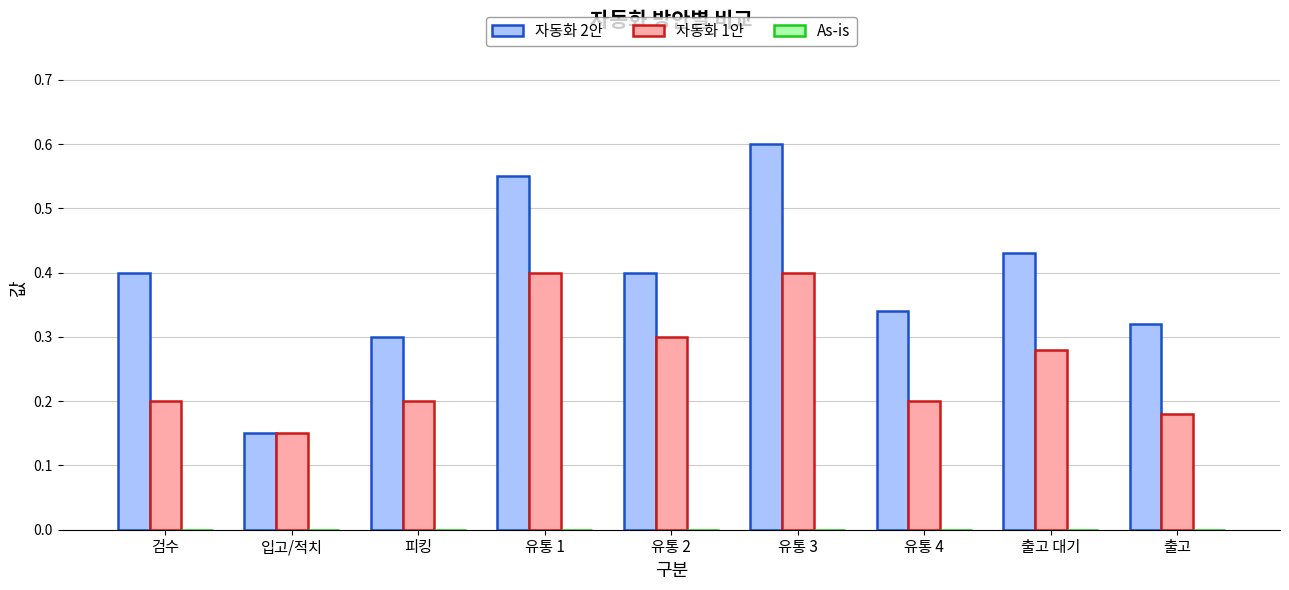

List the series in order of their peak value, lowest first.

자동화 1안, 자동화 2안